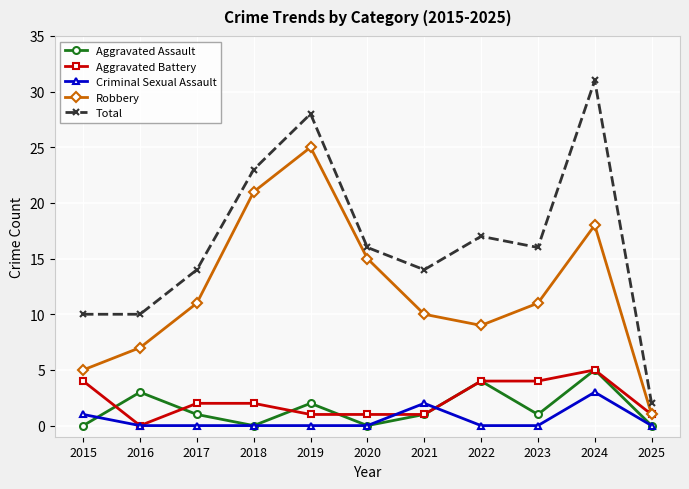

Is it true that Robbery equals 3 at 2016?

False